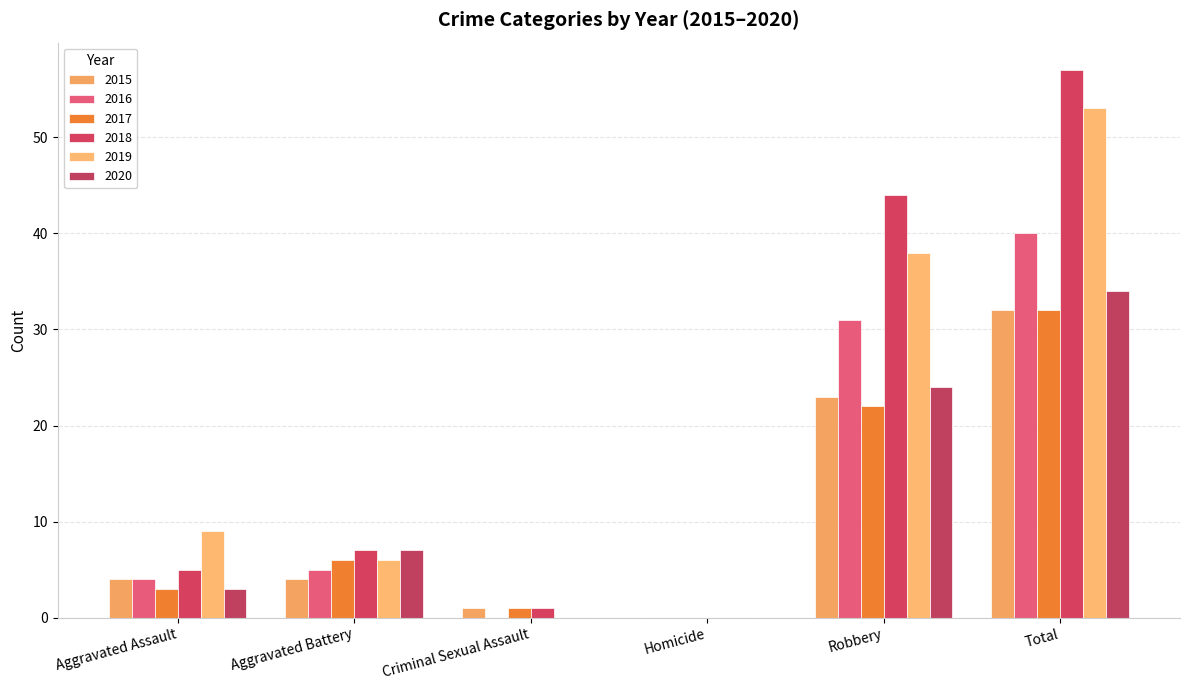

Reading left to right, list all the values displayed in this chart.

2015: Aggravated Assault=4	Aggravated Battery=4	Criminal Sexual Assault=1	Homicide=0	Robbery=23	Total=32
2016: Aggravated Assault=4	Aggravated Battery=5	Criminal Sexual Assault=0	Homicide=0	Robbery=31	Total=40
2017: Aggravated Assault=3	Aggravated Battery=6	Criminal Sexual Assault=1	Homicide=0	Robbery=22	Total=32
2018: Aggravated Assault=5	Aggravated Battery=7	Criminal Sexual Assault=1	Homicide=0	Robbery=44	Total=57
2019: Aggravated Assault=9	Aggravated Battery=6	Criminal Sexual Assault=0	Homicide=0	Robbery=38	Total=53
2020: Aggravated Assault=3	Aggravated Battery=7	Criminal Sexual Assault=0	Homicide=0	Robbery=24	Total=34